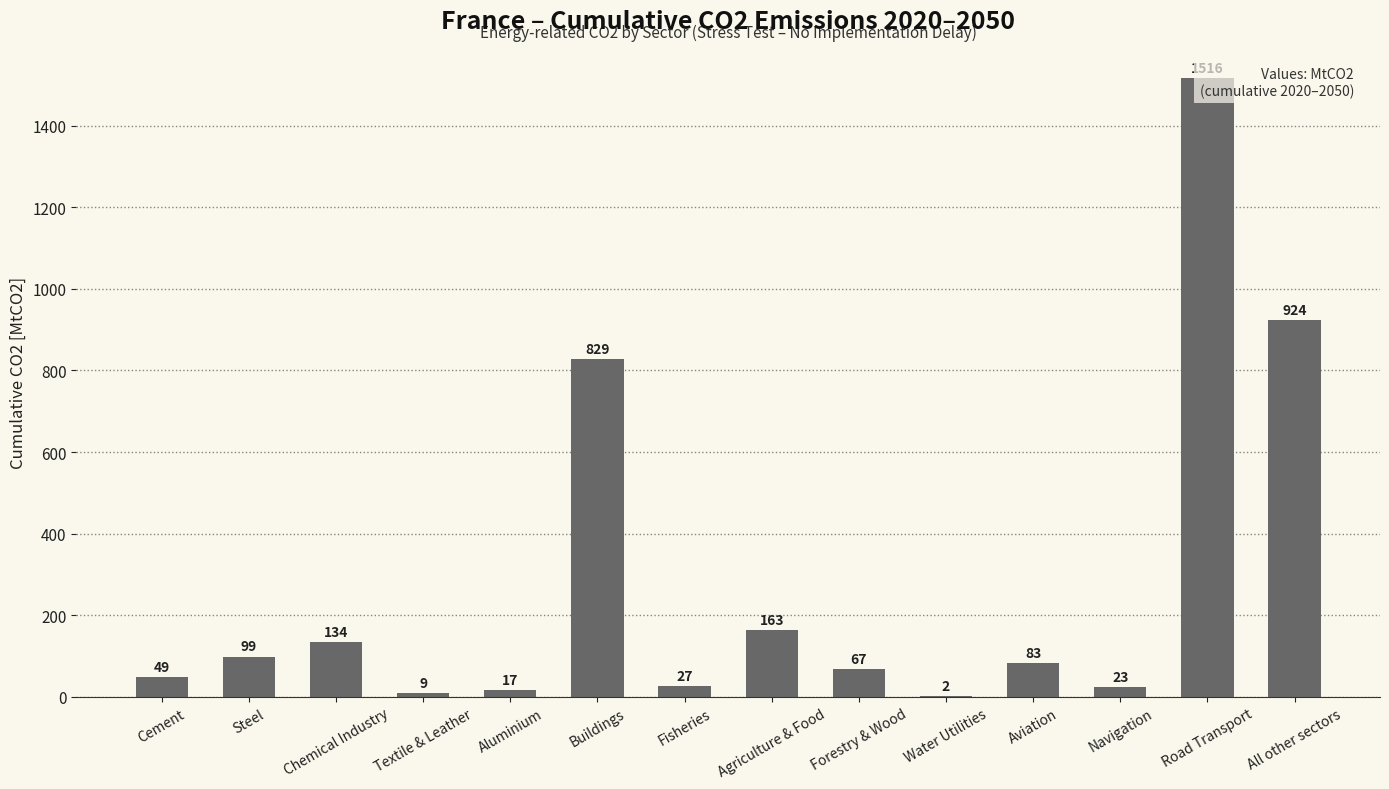

Count the number of values greater than 82.

7